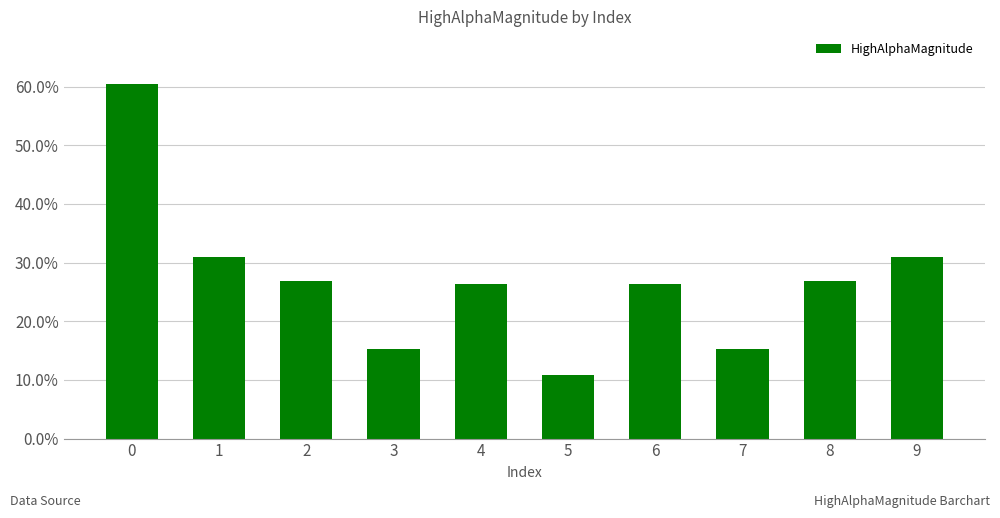

Which has a higher value, 1 or 5?

1